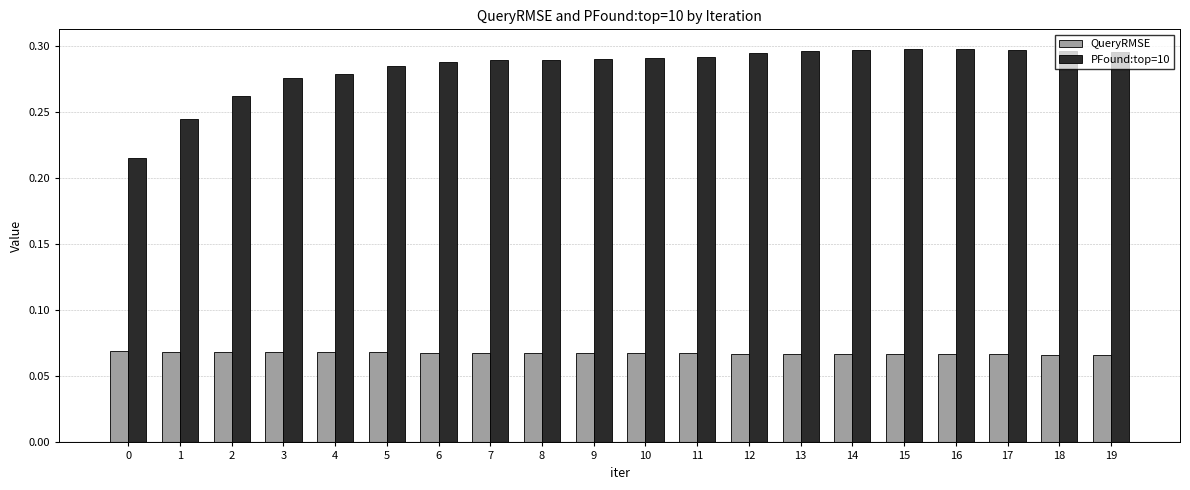

Which series has the largest range (max minus min)?

PFound:top=10